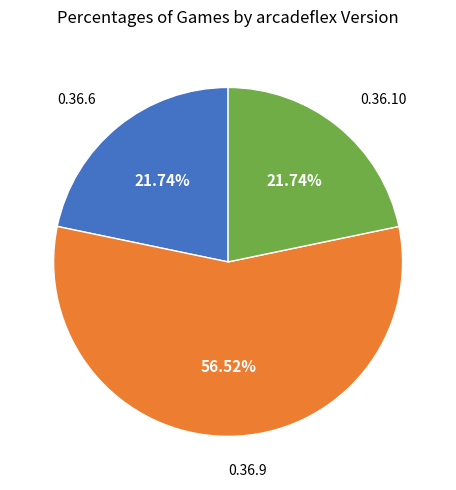

Is there any slice that represents more than half of the pie?

Yes